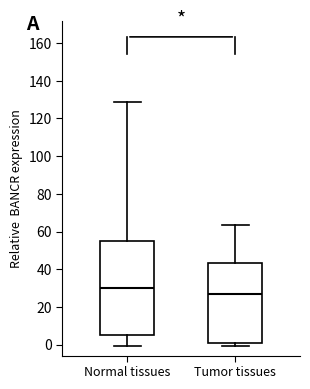

Which box's median line is the lowest?

Tumor tissues